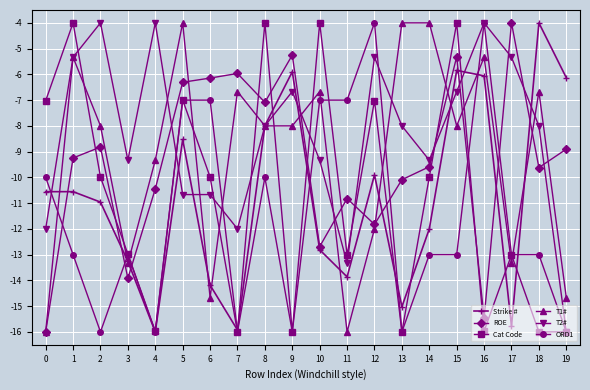

How many lines are shown in the chart?

6